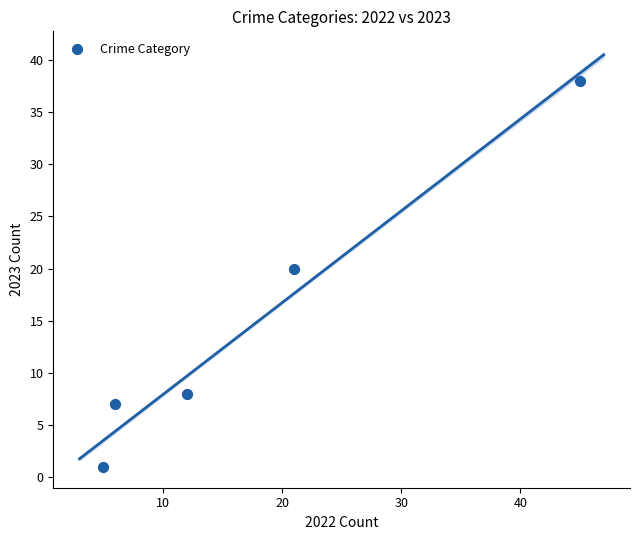

What Y value in the scatter plot is closest to 19?

20